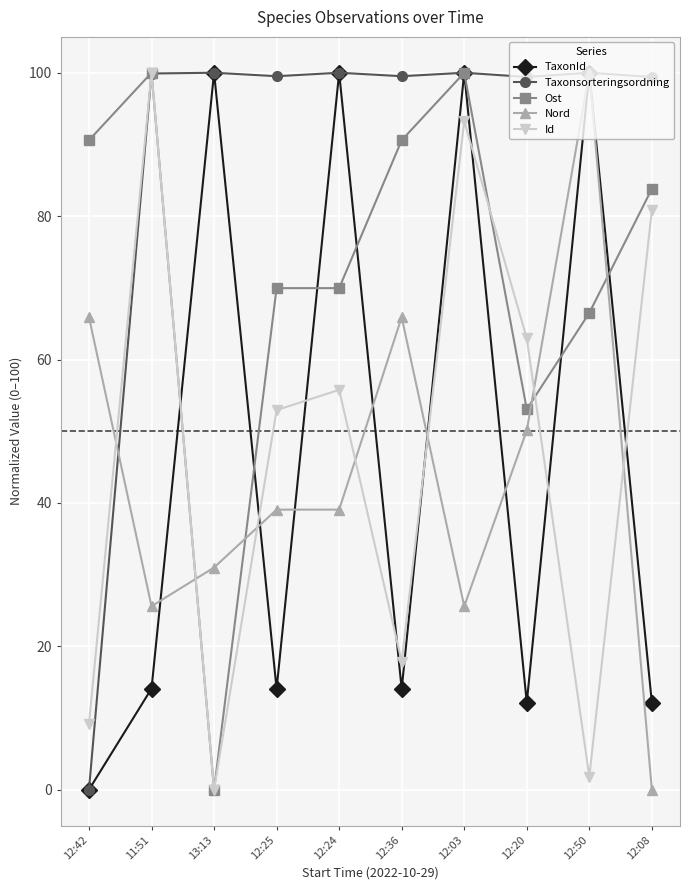

True or false: Ost and Id intersect in this chart.

True